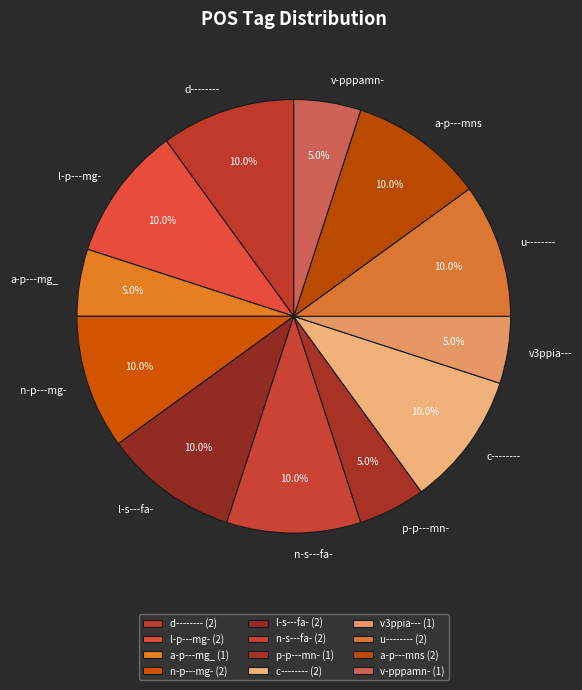

What is the total percentage of n-s---fa- and a-p---mg_?

15.0%